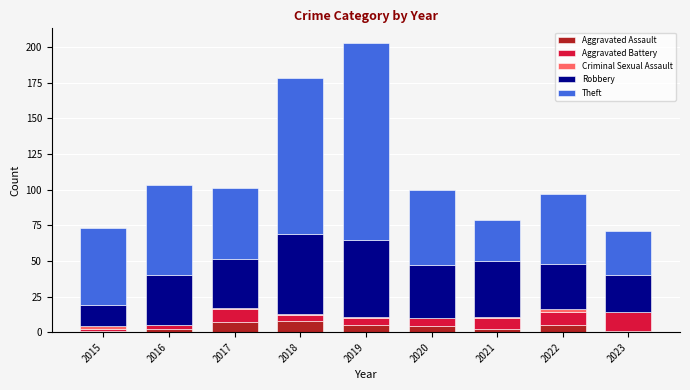

What is the average value of the Aggravated Battery series?

6